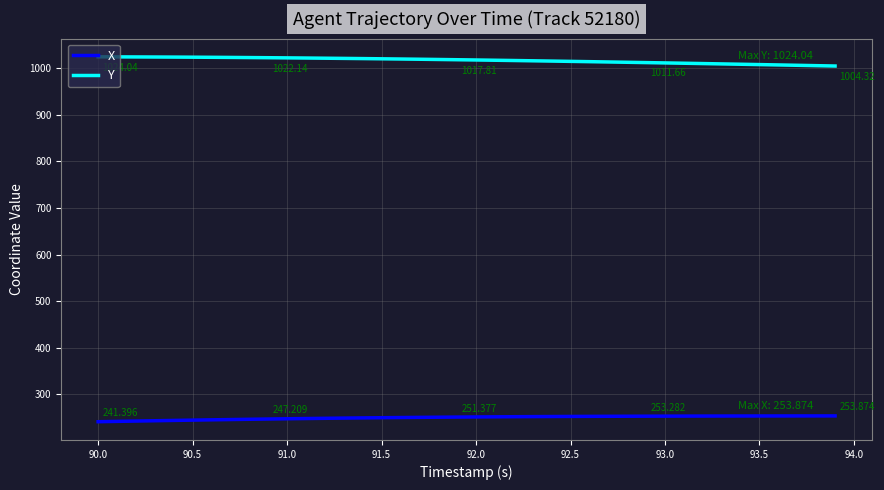

Which series has the largest total across all categories?

Y